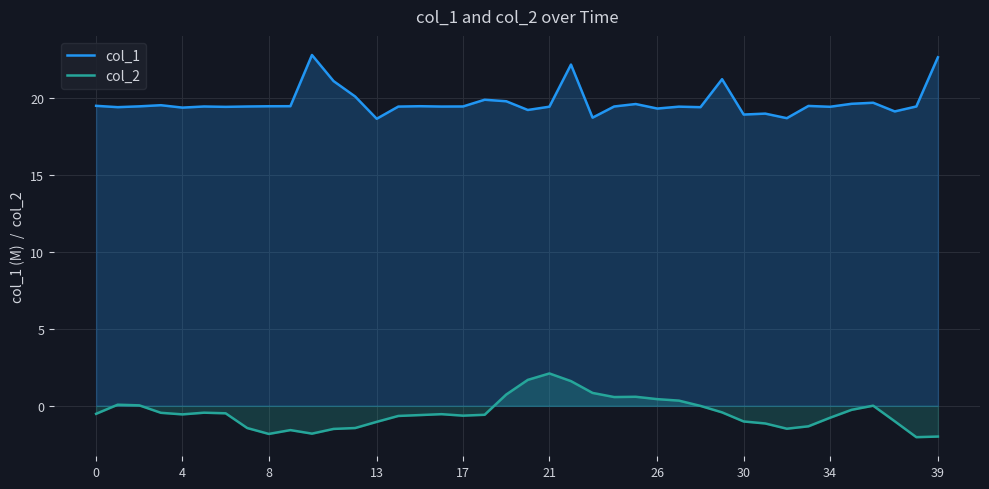

Which has a higher value, 31 or 22?

22